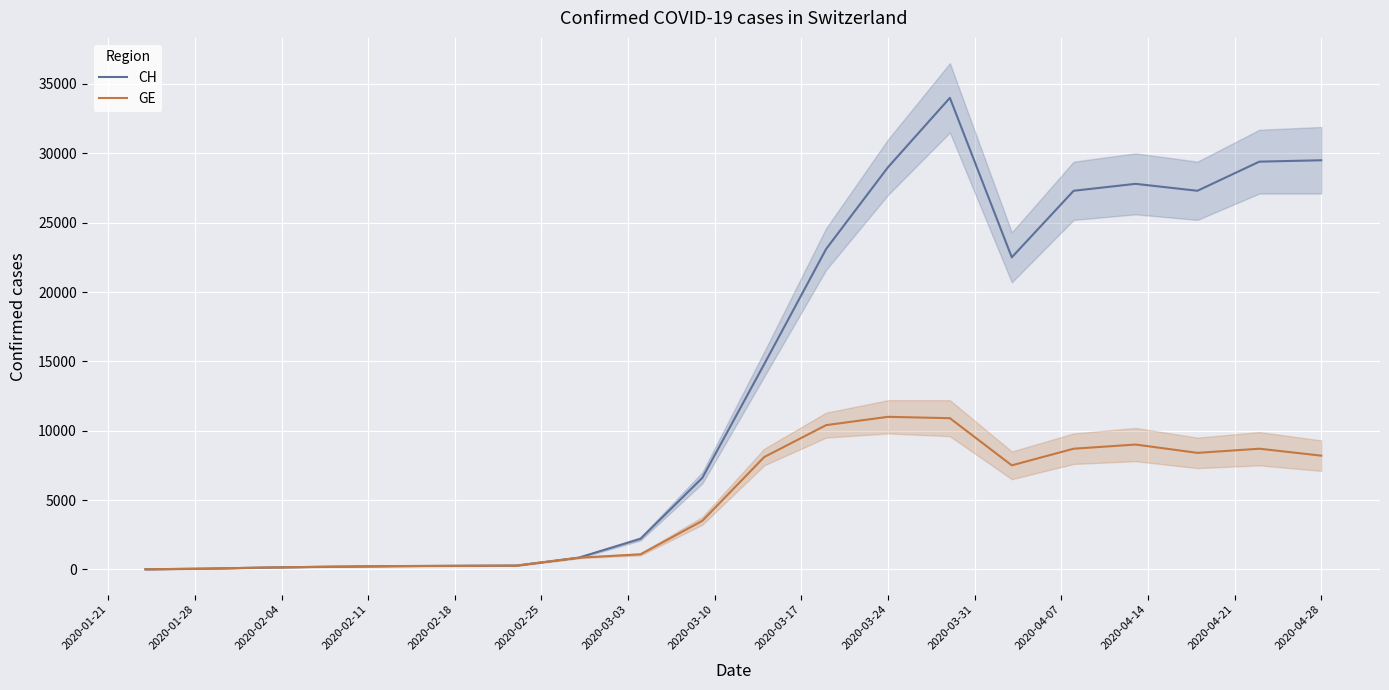

Which has a higher value, 2020-04-07 or 2020-04-14?

2020-04-14